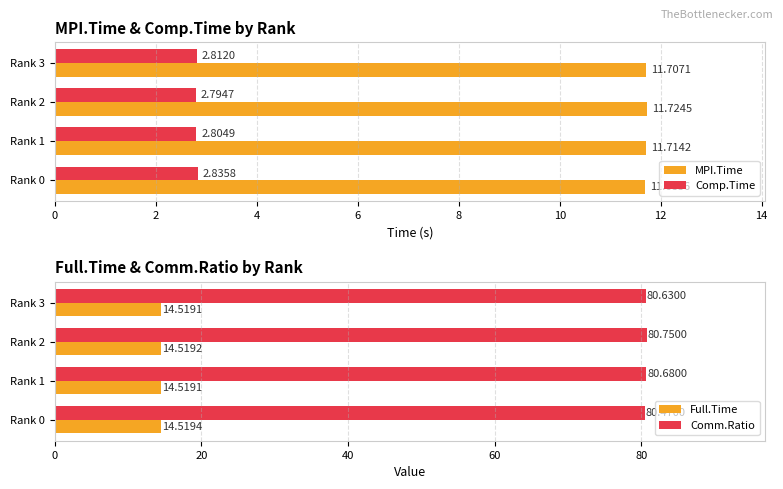

List the labels in order of Comp.Time value, largest first.

Rank 0, Rank 3, Rank 1, Rank 2